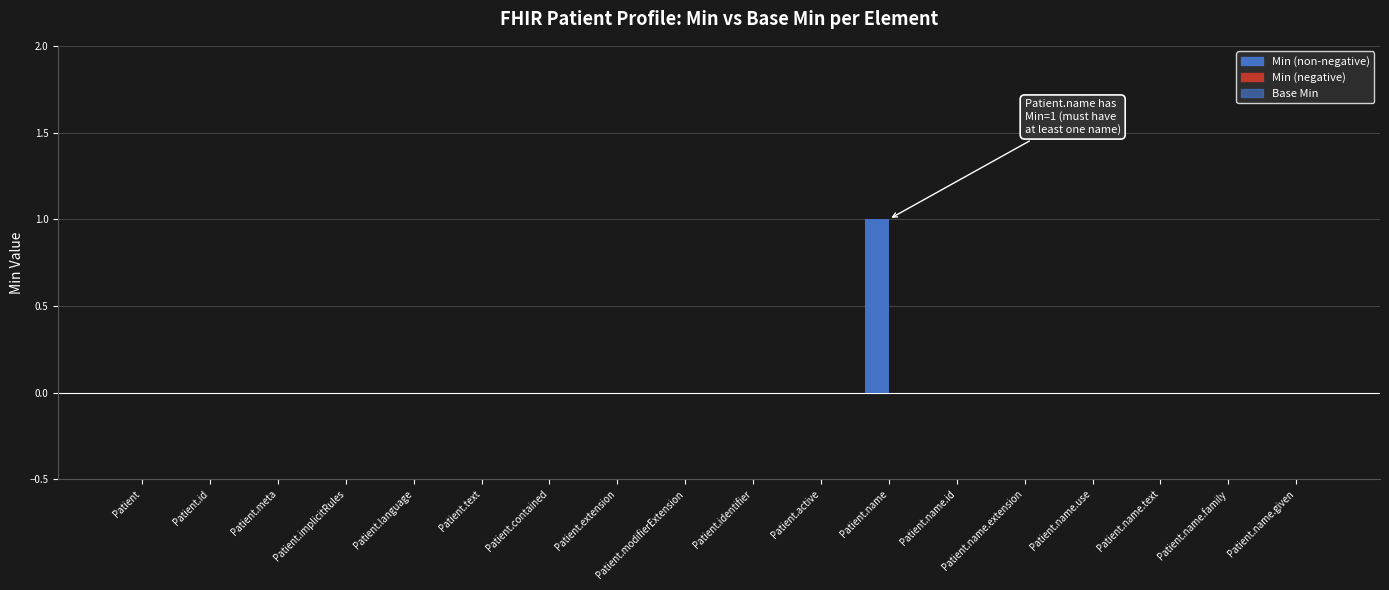

How many categories are shown in the chart?

18